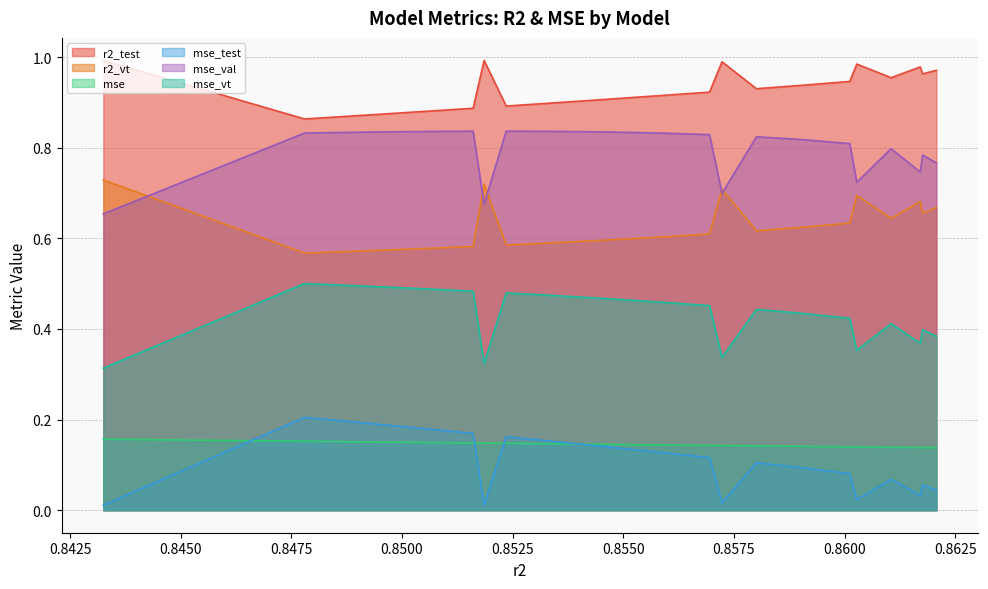

List the series in order of their peak value, highest first.

r2_test, mse_val, r2_vt, mse_vt, mse_test, mse